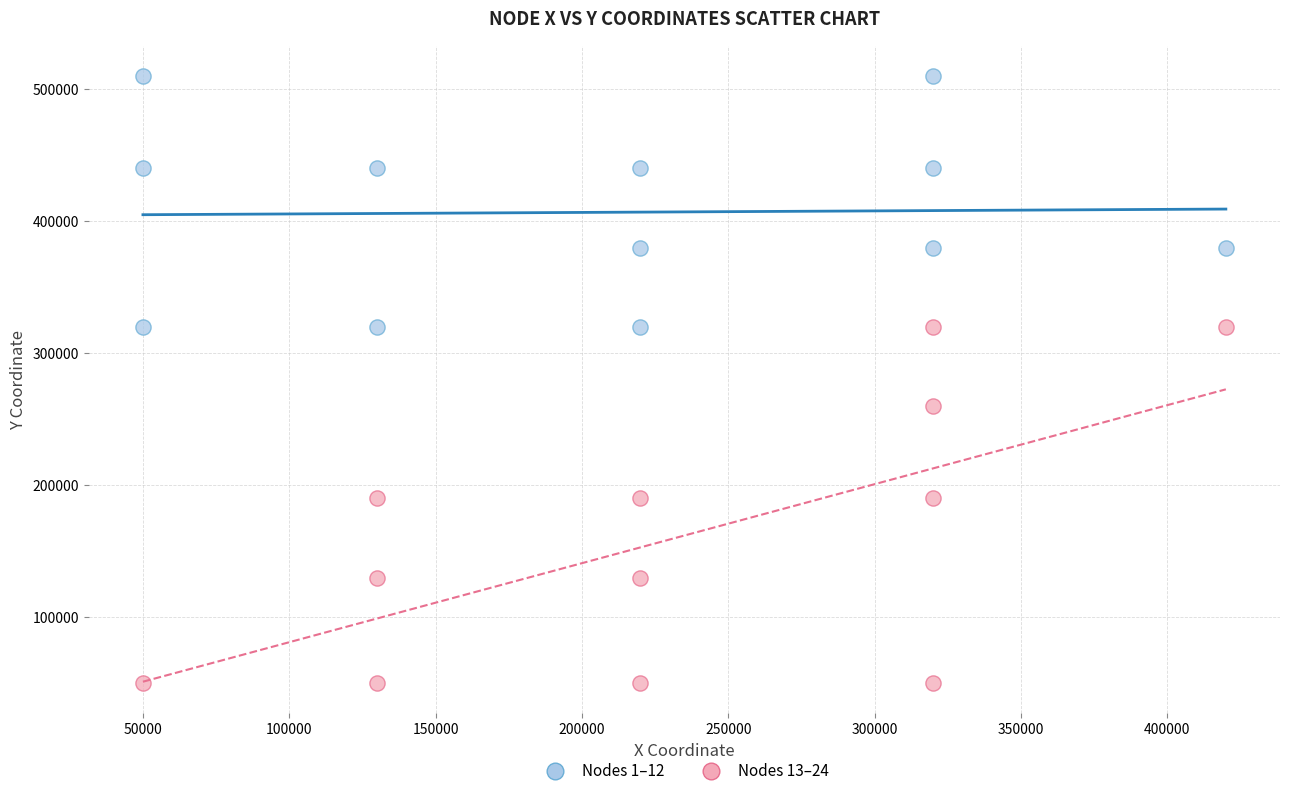

Which series contains the lowest Y value?

Nodes 13–24